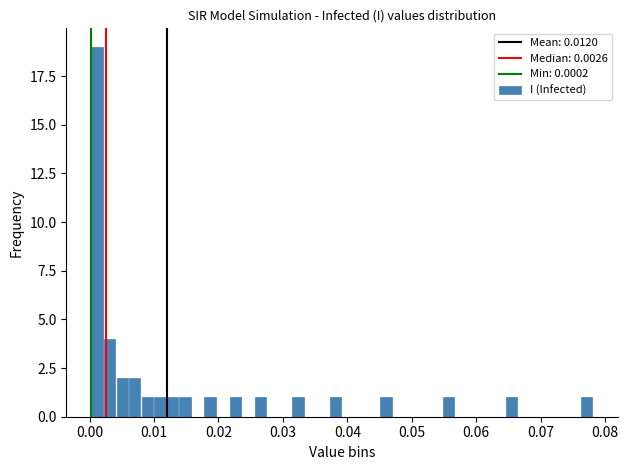

Around what value on the x-axis is the tallest bar? Give the approximate position of its centre, as read against the axis.

0.001